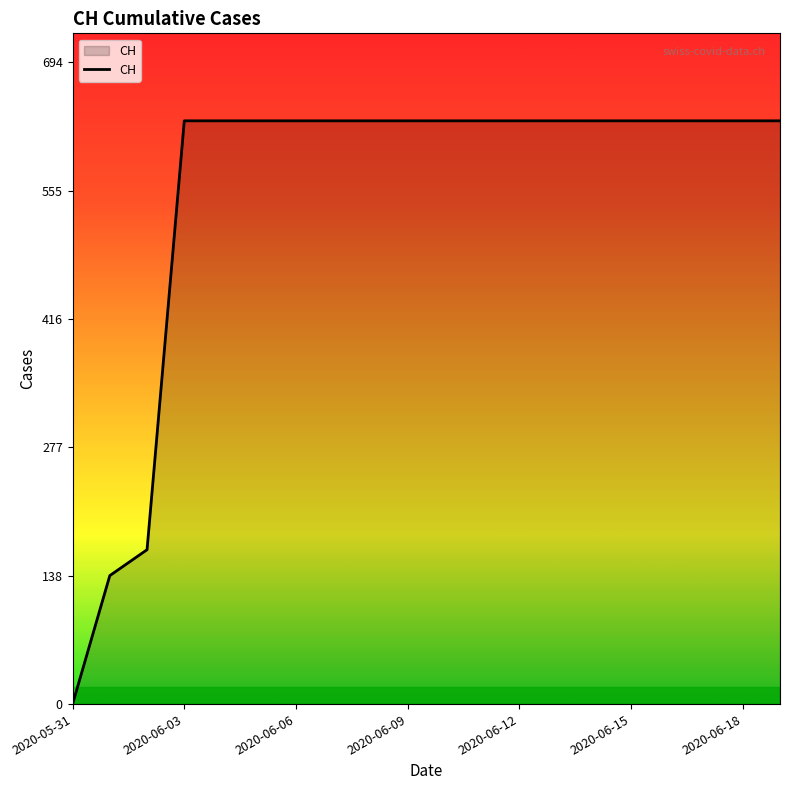

What is the greatest value displayed?

631